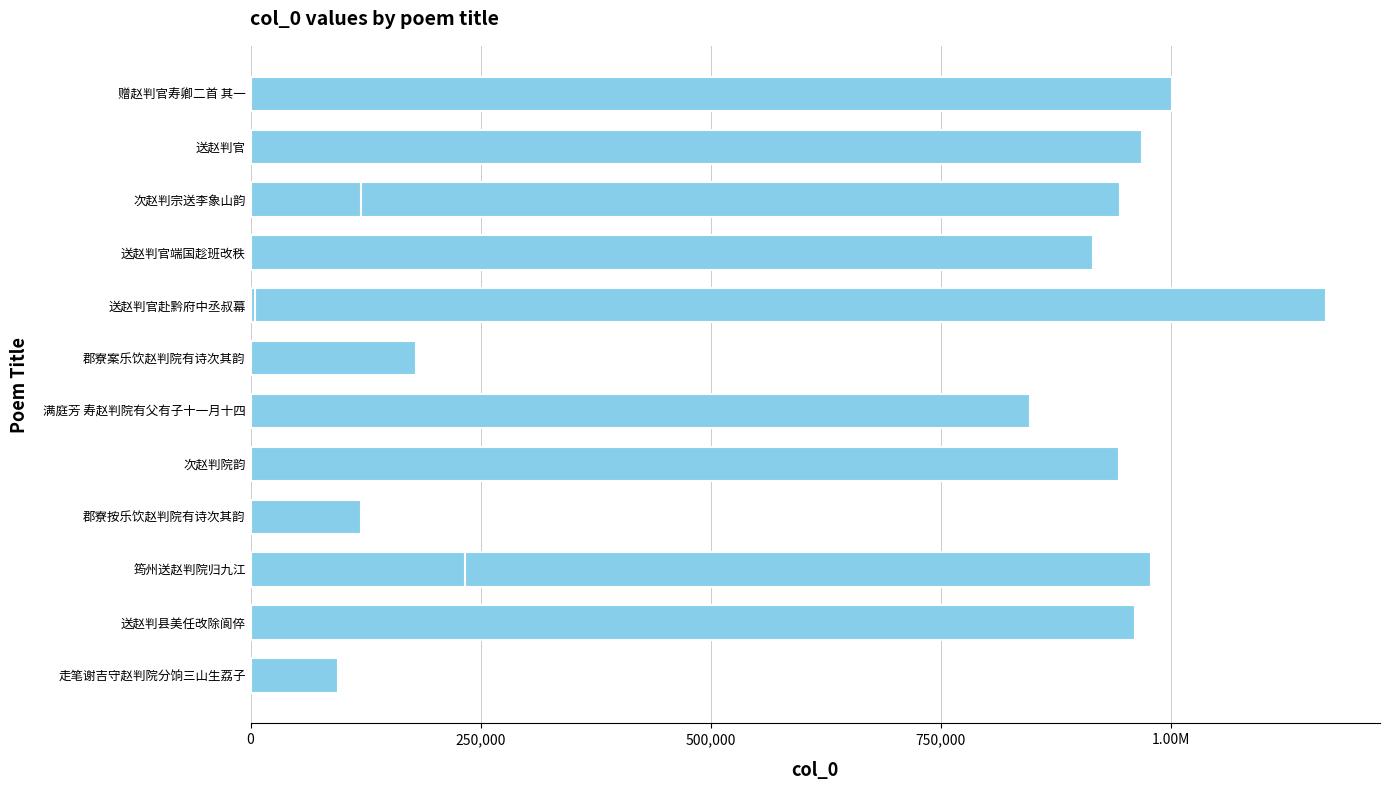

What is the maximum value shown in the chart?

1168520